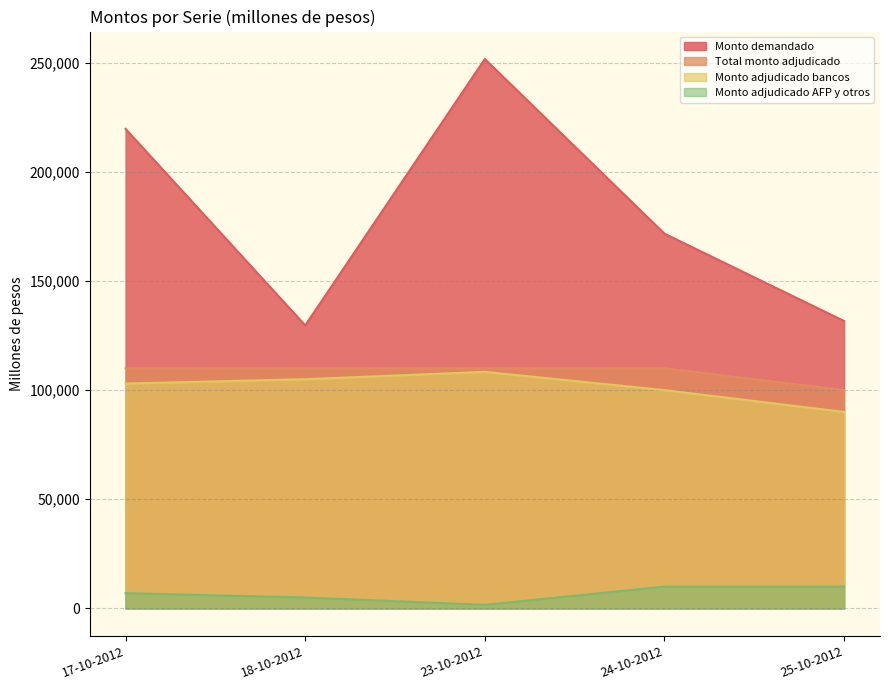

The Monto adjudicado bancos series shows 28339 at 24-10-2012. True or false?

False